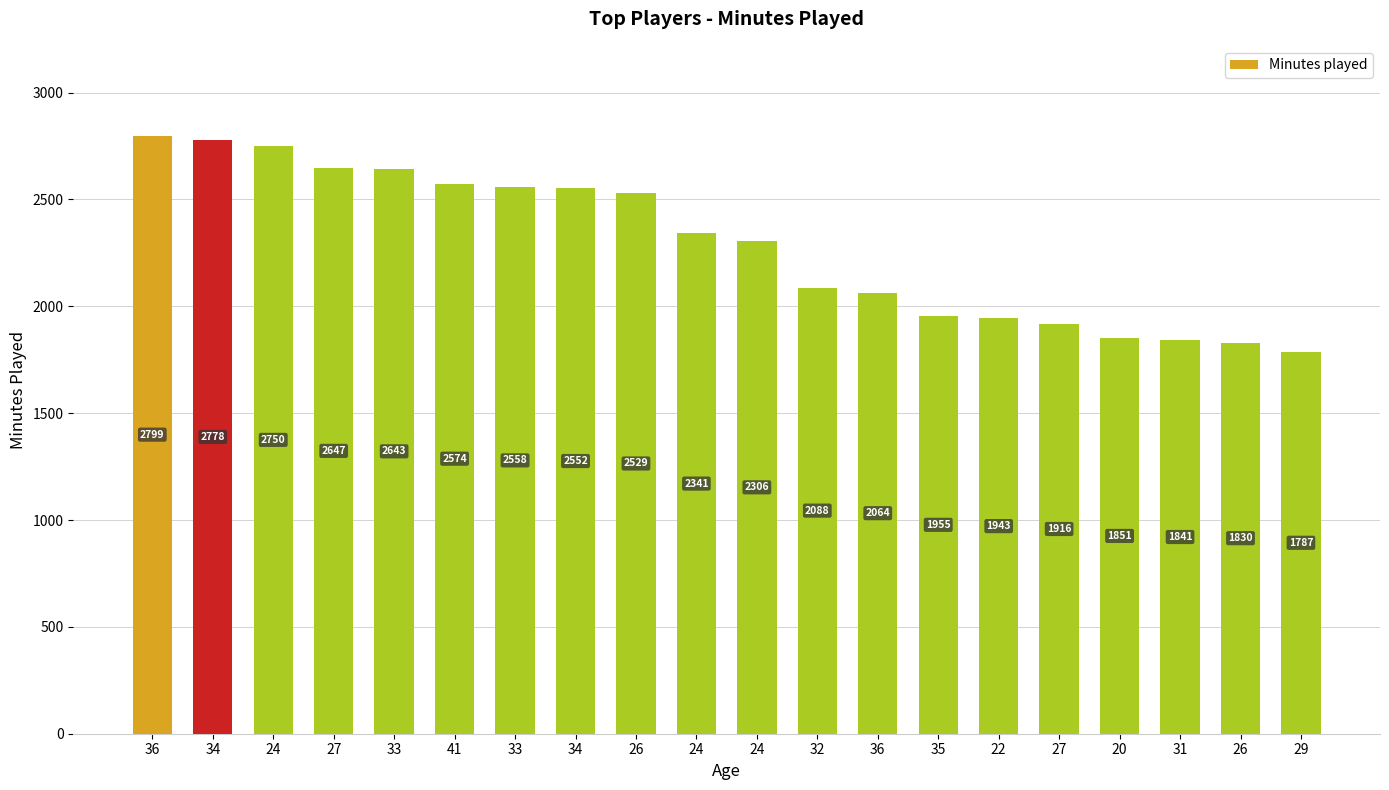

Does the chart contain any negative values?

No